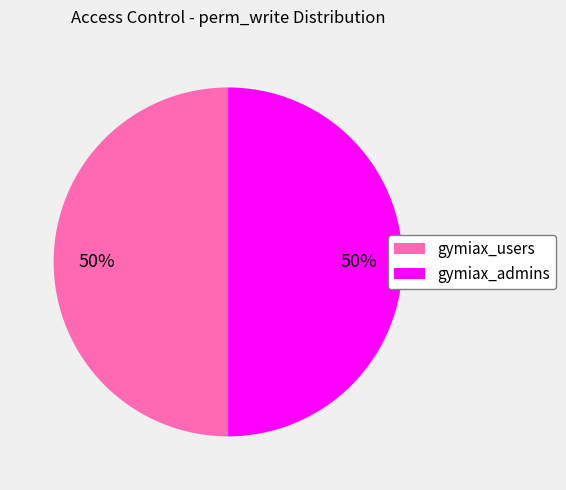

To the nearest percent, what portion does gymiax_users represent?

50%